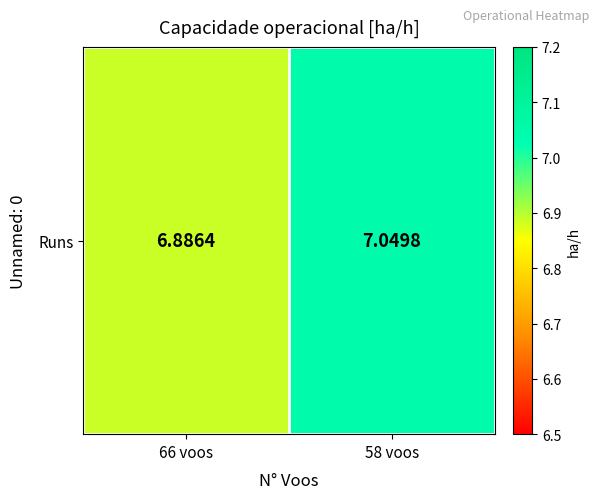

Rank the categories by value from highest to lowest.

58 voos, 66 voos